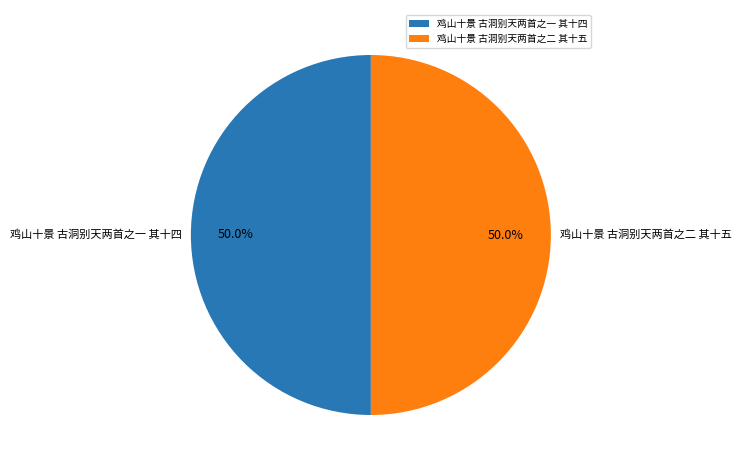

How many segments does this pie chart have?

2